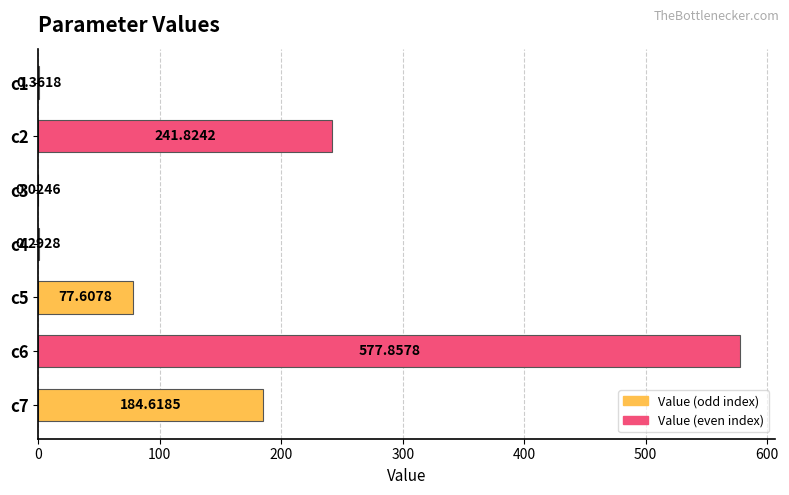

What is the sum of all values?

1082.6